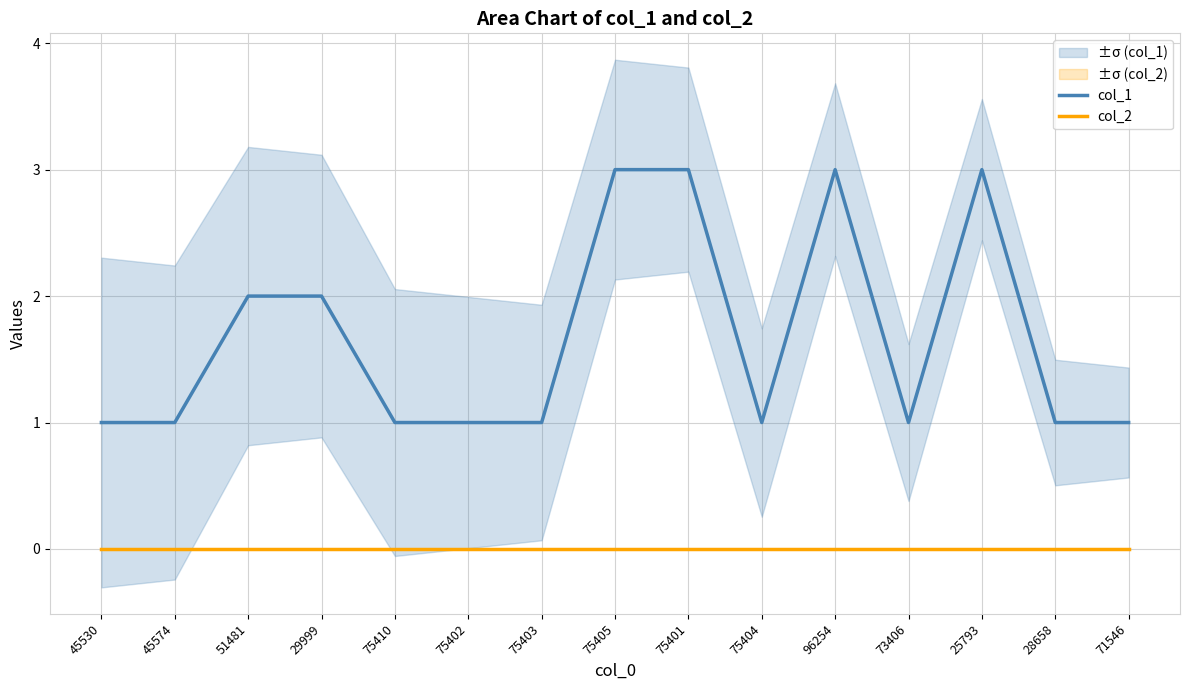

Reading left to right, transcribe all the data shown in this chart.

col_1: 45530=1	45574=1	51481=2	29999=2	75410=1	75402=1	75403=1	75405=3	75401=3	75404=1	96254=3	73406=1	25793=3	28658=1	71546=1
col_2: 45530=0	45574=0	51481=0	29999=0	75410=0	75402=0	75403=0	75405=0	75401=0	75404=0	96254=0	73406=0	25793=0	28658=0	71546=0